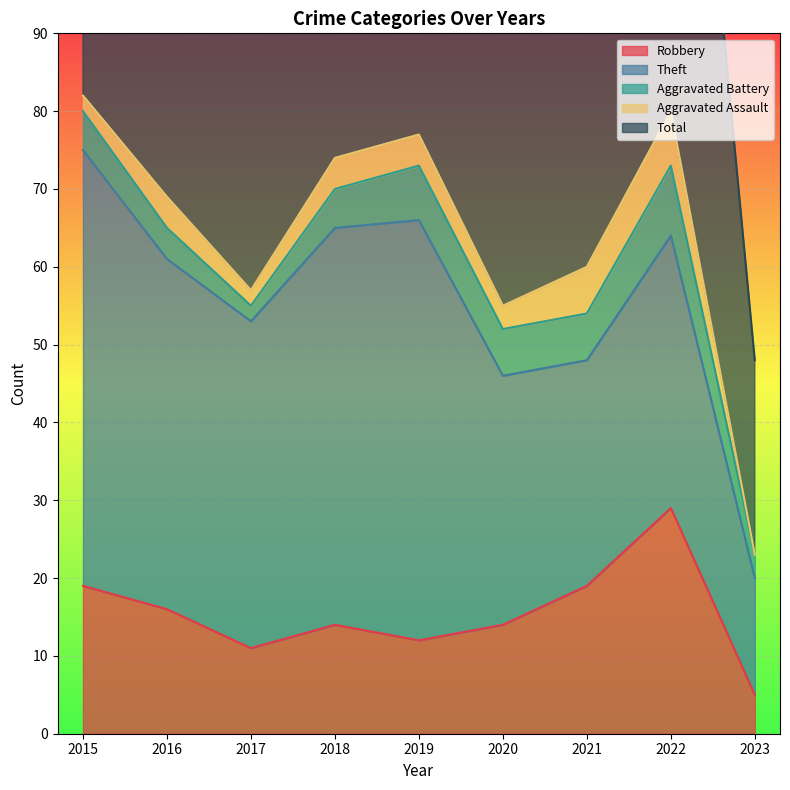

True or false: Aggravated Assault has a value of 6 at 2021.

True